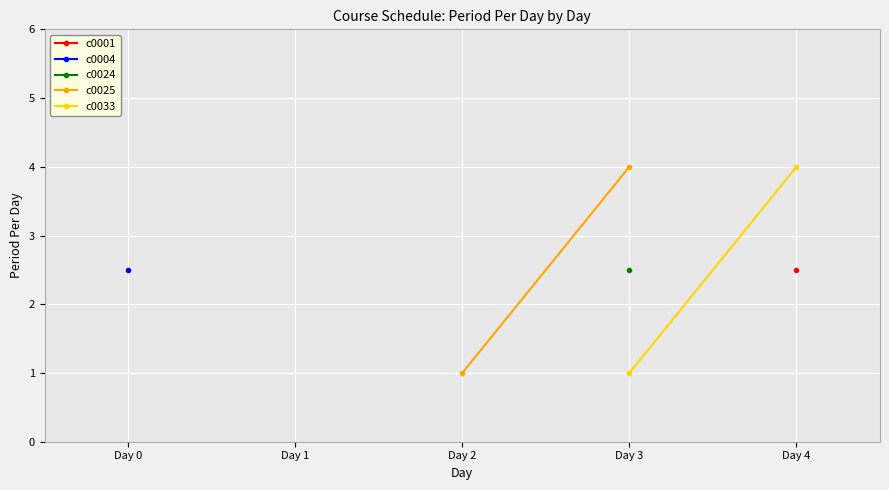

How many lines are shown in the chart?

2